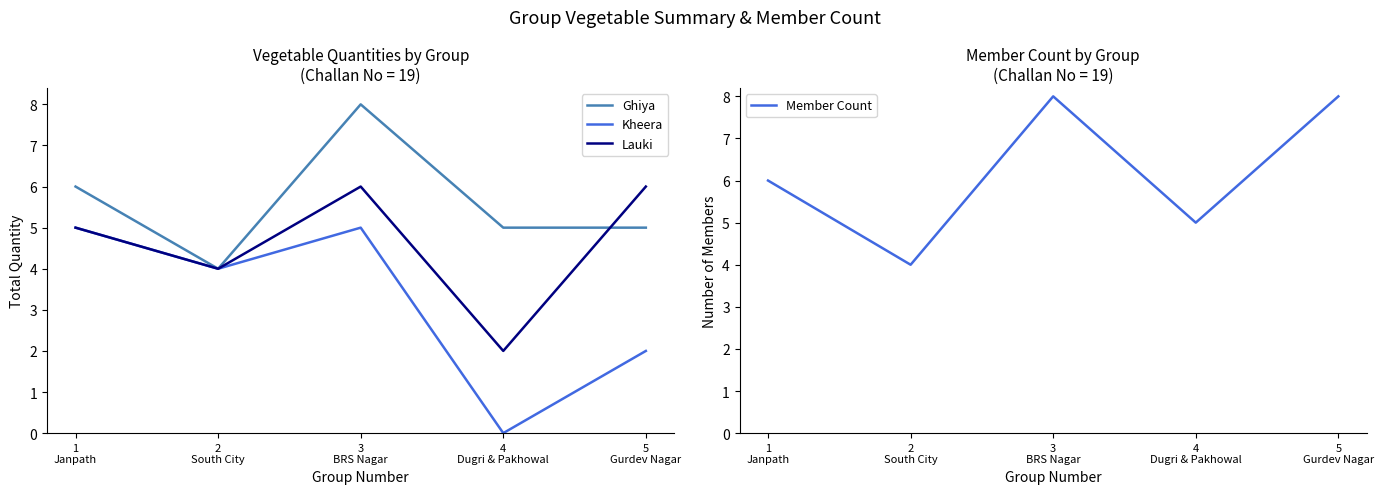

List the series in order of their overall mean, highest first.

Member Count, Ghiya, Lauki, Kheera